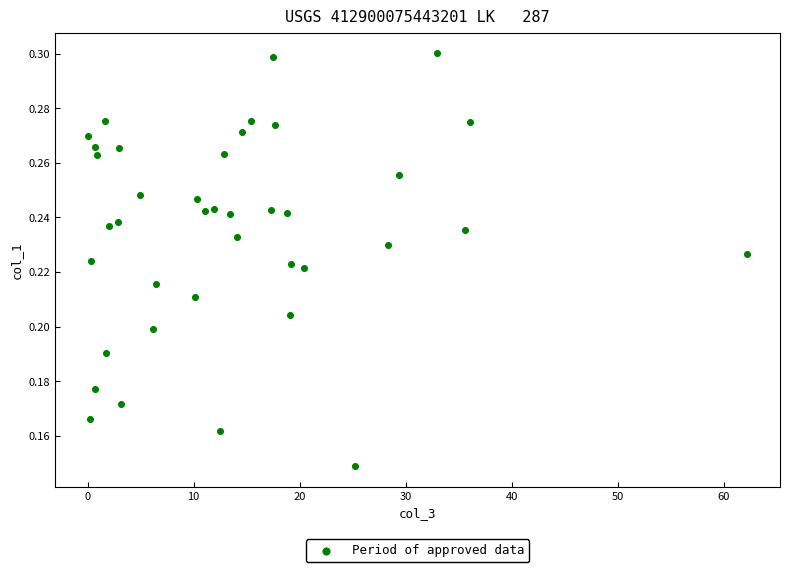

What is the range of X values (max minus min)?

62.1